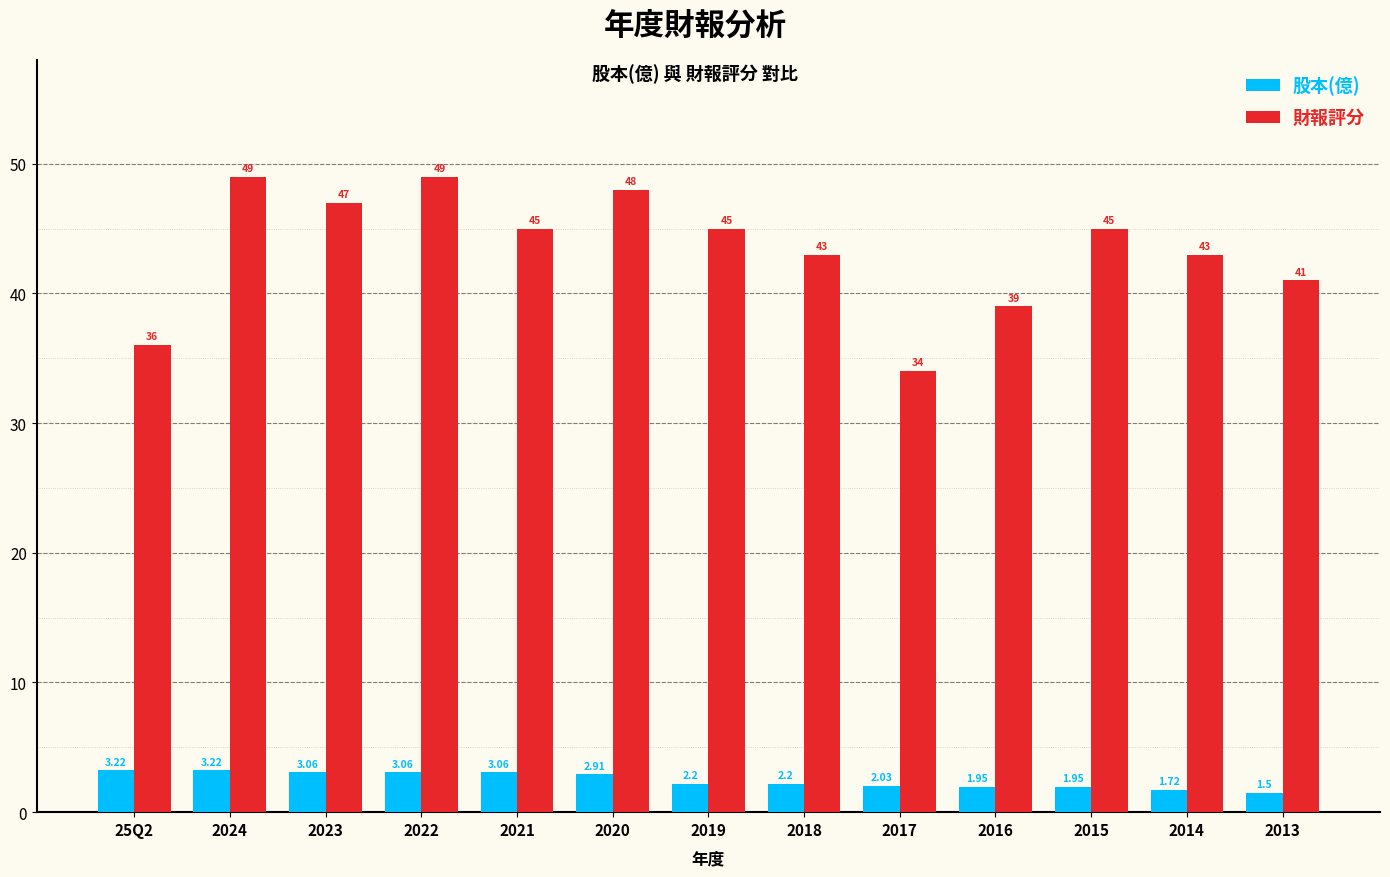

What is the label of the 1st bar from the left?

25Q2